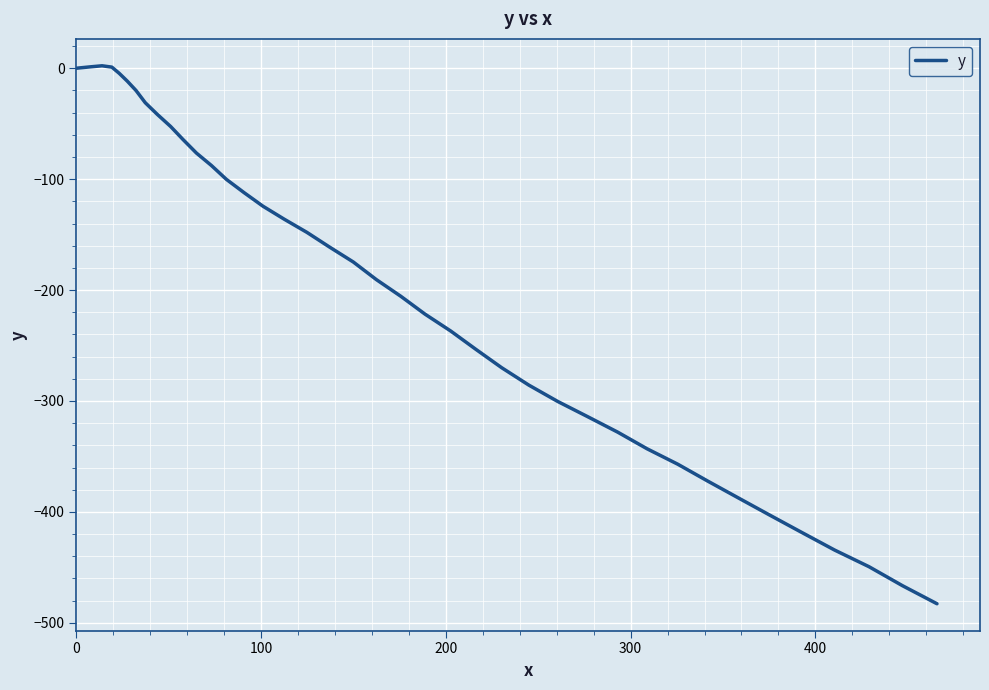

Does the chart have visible grid lines?

Yes